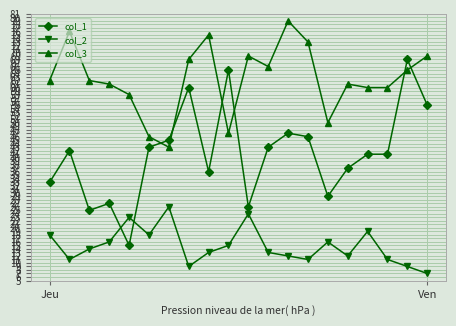

Which series has the largest range (max minus min)?

col_1